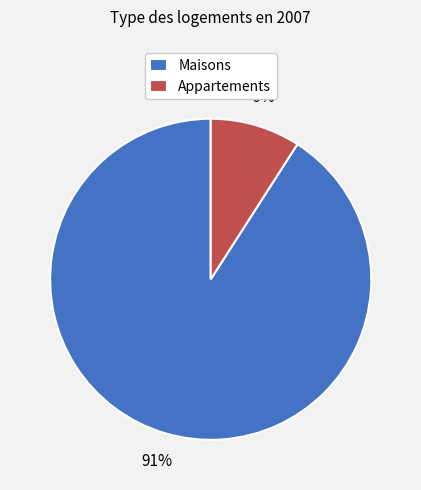

Which slice is the largest?

Maisons